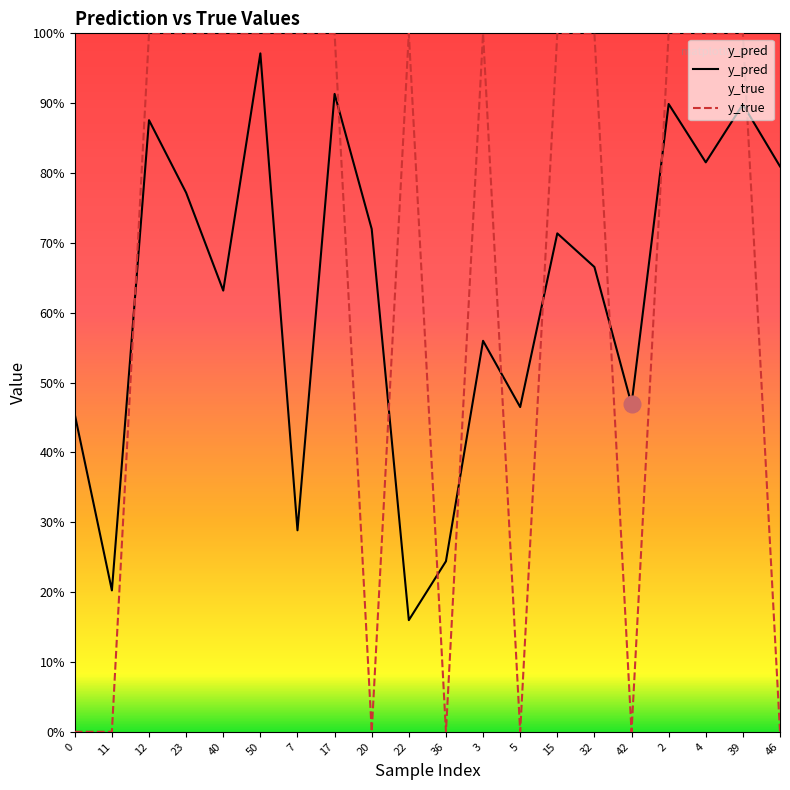

At how many categories does at least one series exceed 0?

20